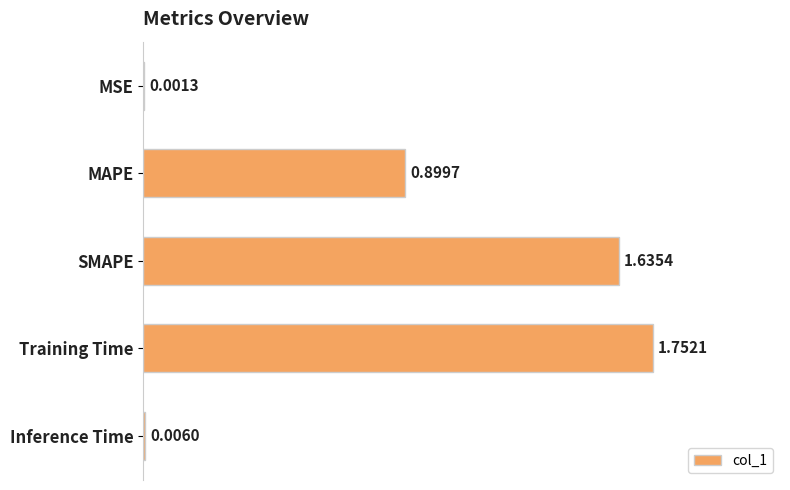

What is the sum of the values at SMAPE and Training Time?

3.4